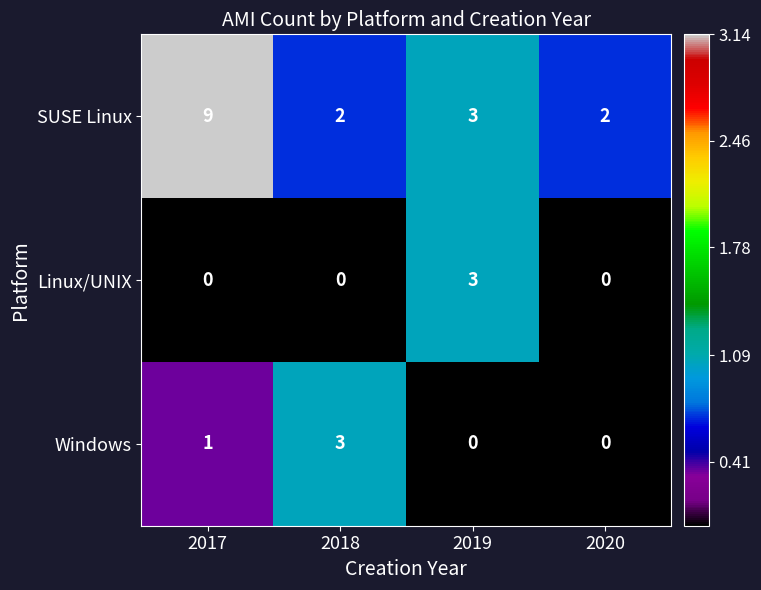

At which category is the sum across all series the highest?

2017